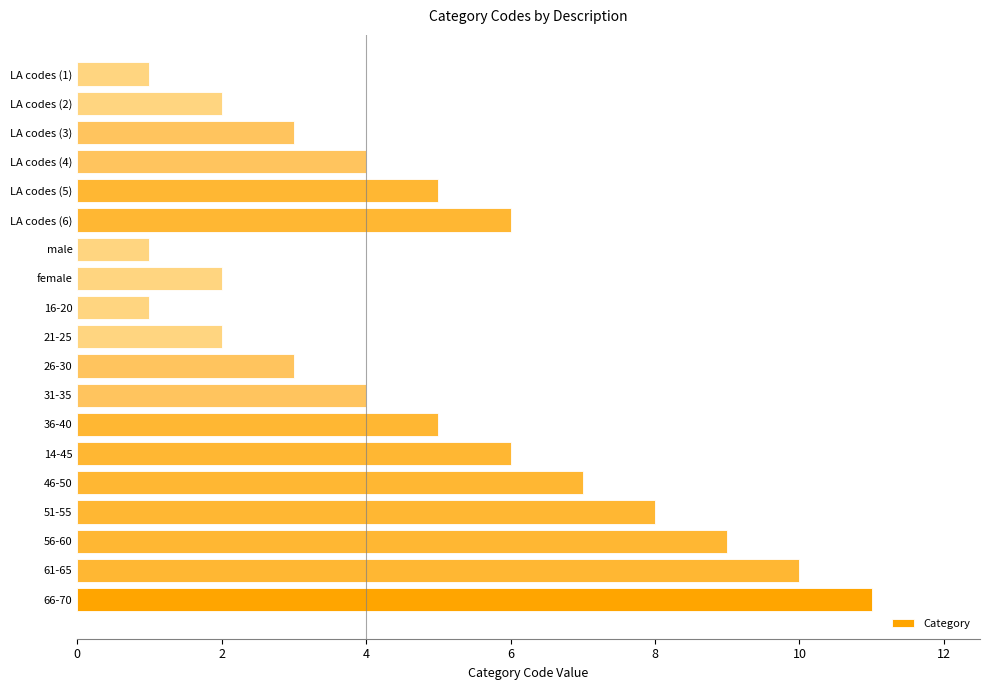

The value at 14-45 is 9. True or false?

False